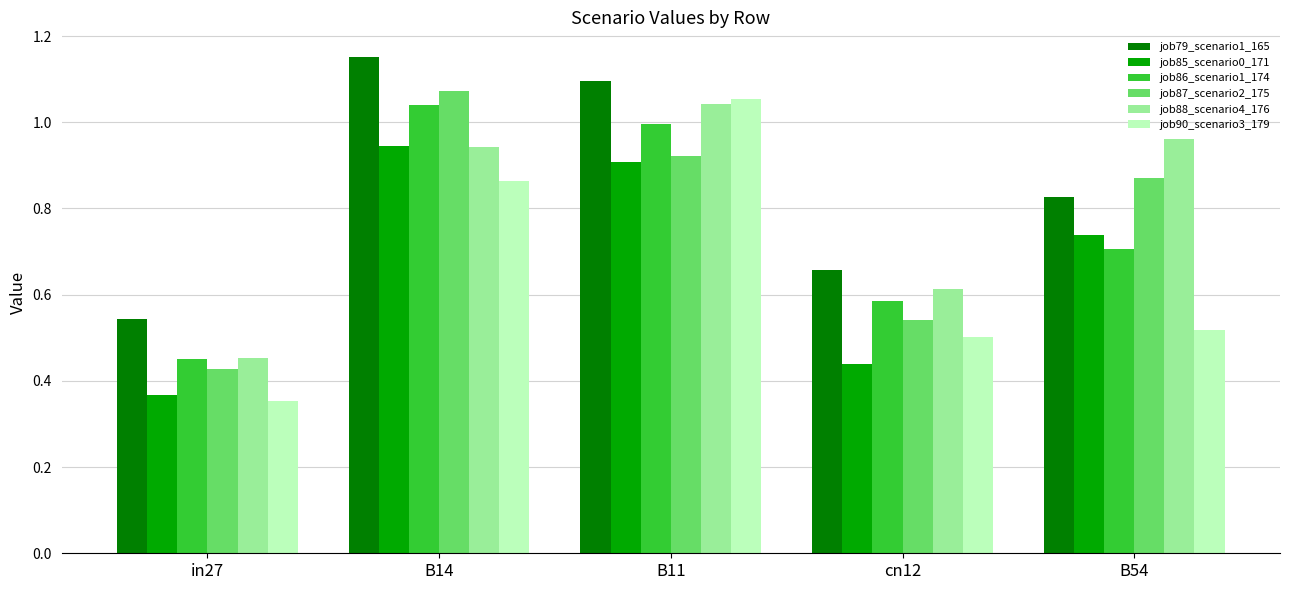

At which category does the chart reach its peak across all series?

B14